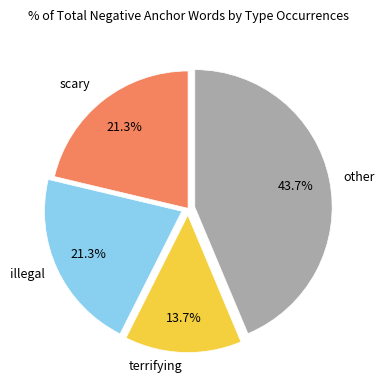

Is there a majority slice in this chart?

No